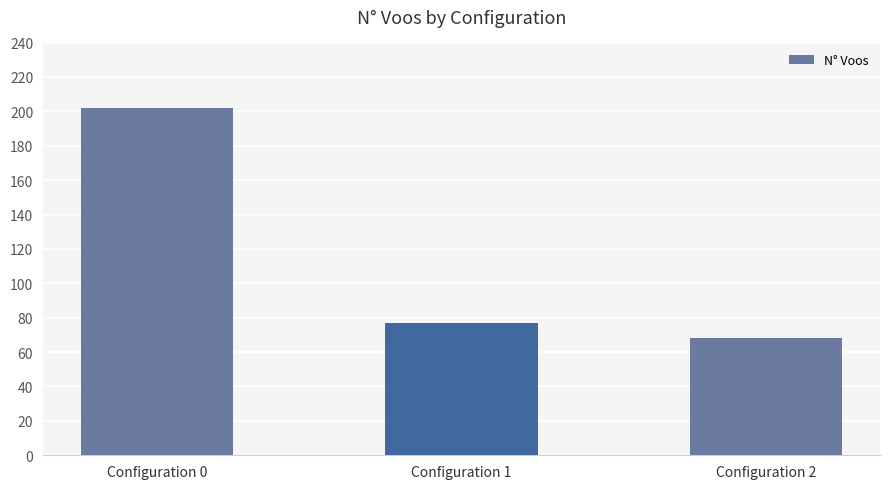

Which label corresponds to the largest value in the chart?

Configuration 0